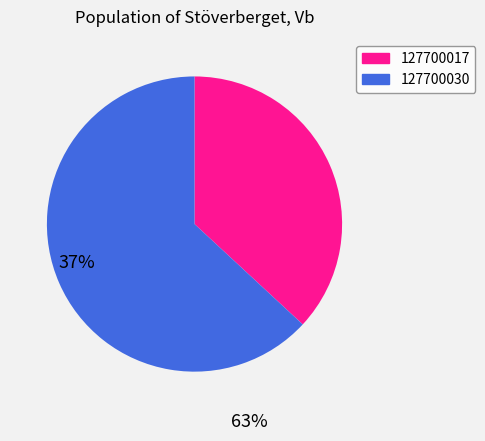

Which category has the smallest portion of the pie?

127700017